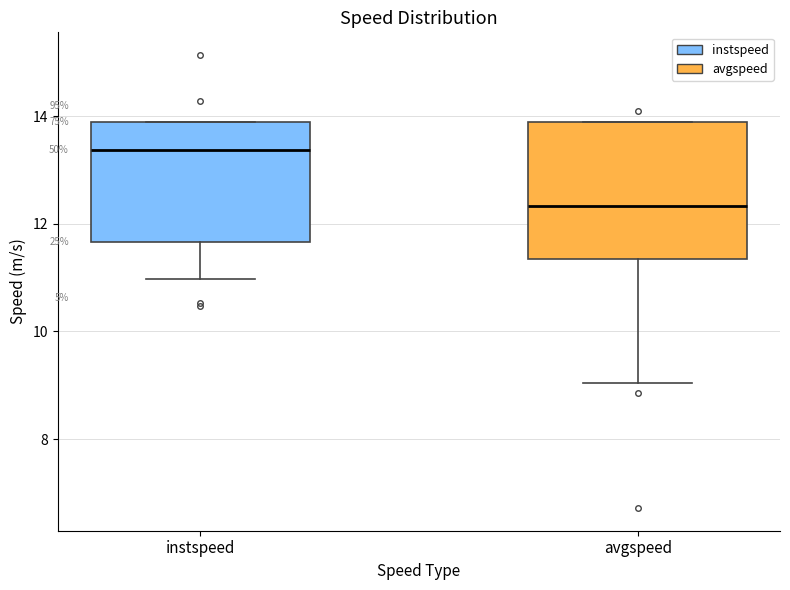

Which box has the highest median line?

instspeed